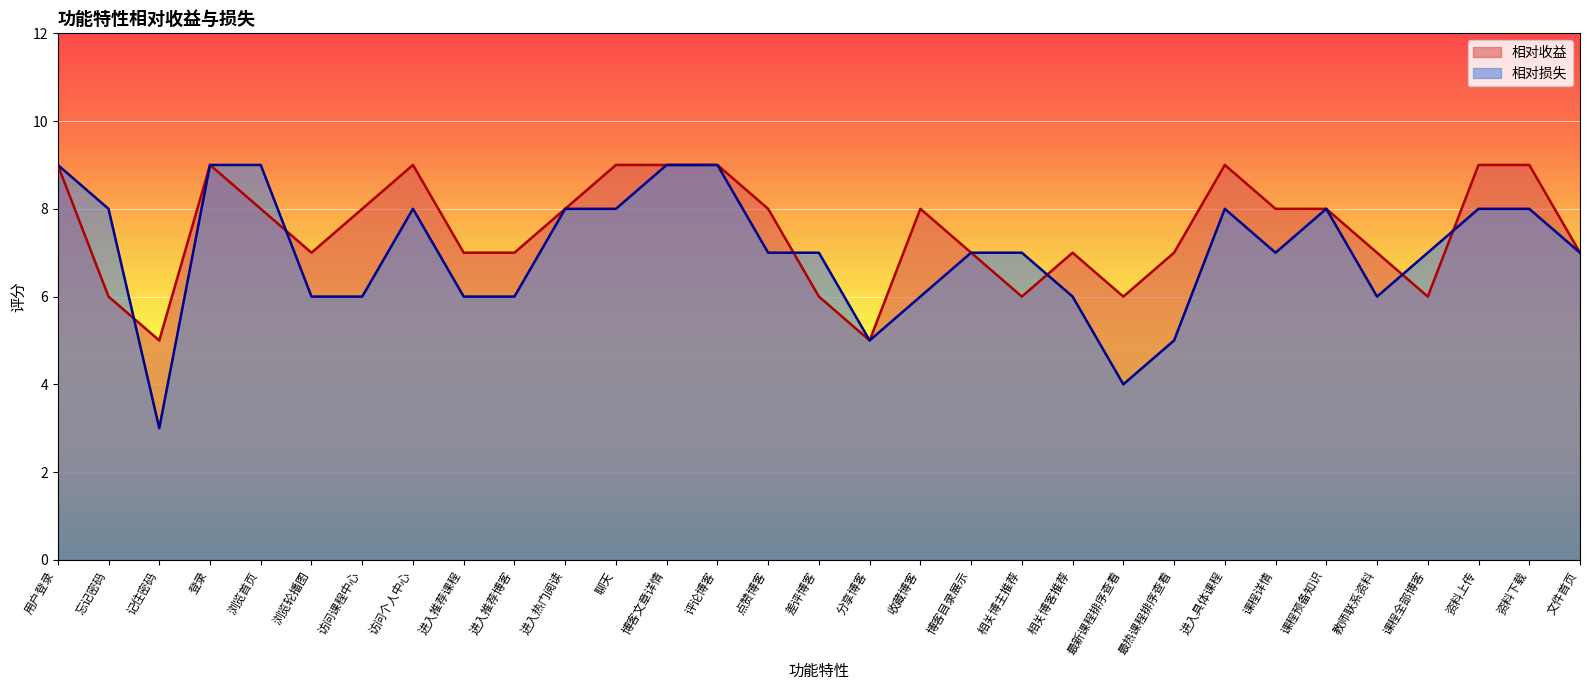

What is the difference between the maximum and minimum values in the 相对收益 series?

4